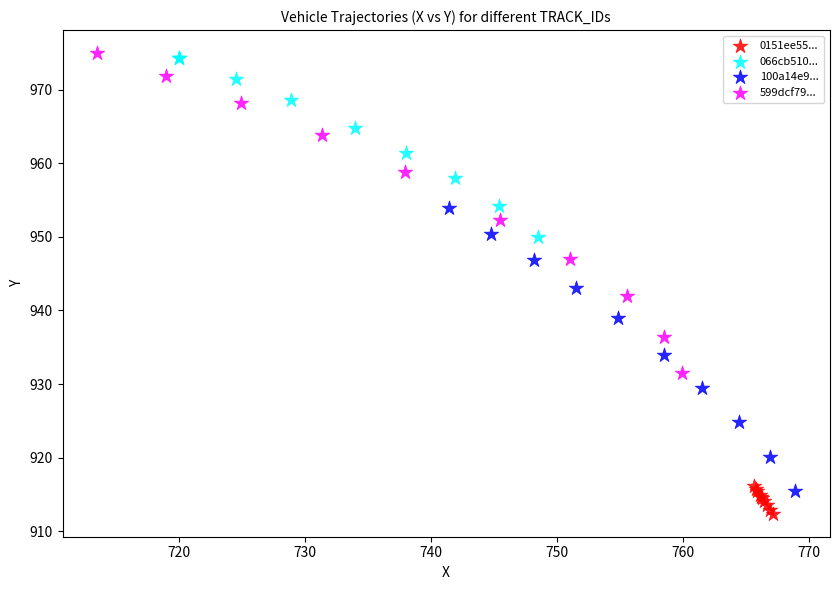

Which series has the largest Y range (max minus min)?

599dcf79...